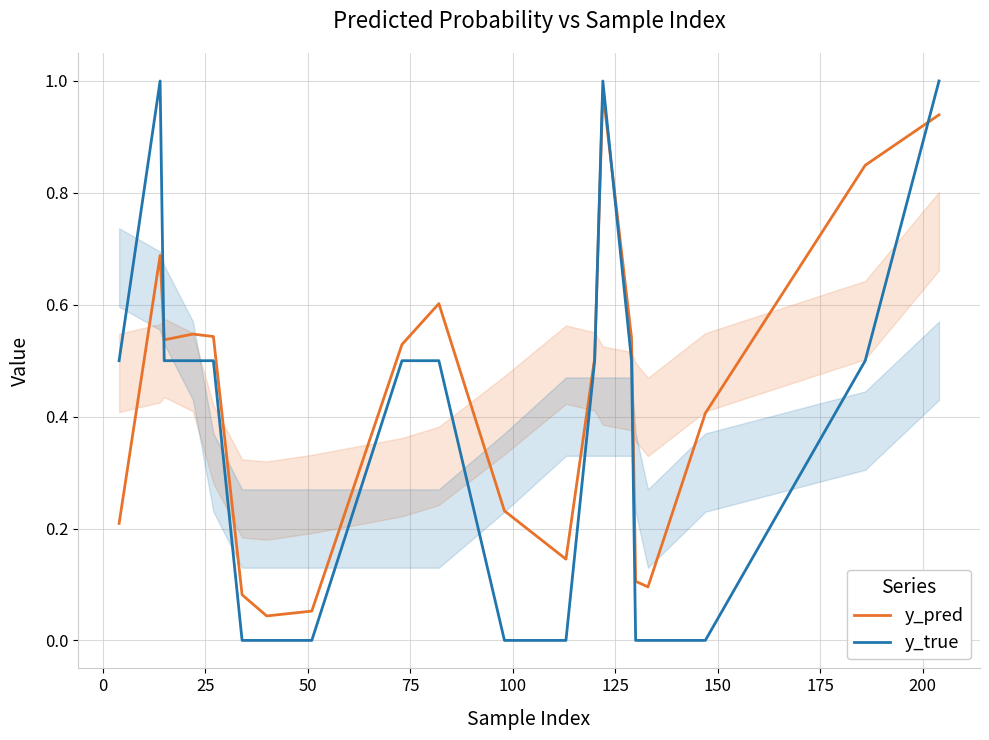

The y_pred series shows 0.4 at 0. True or false?

False